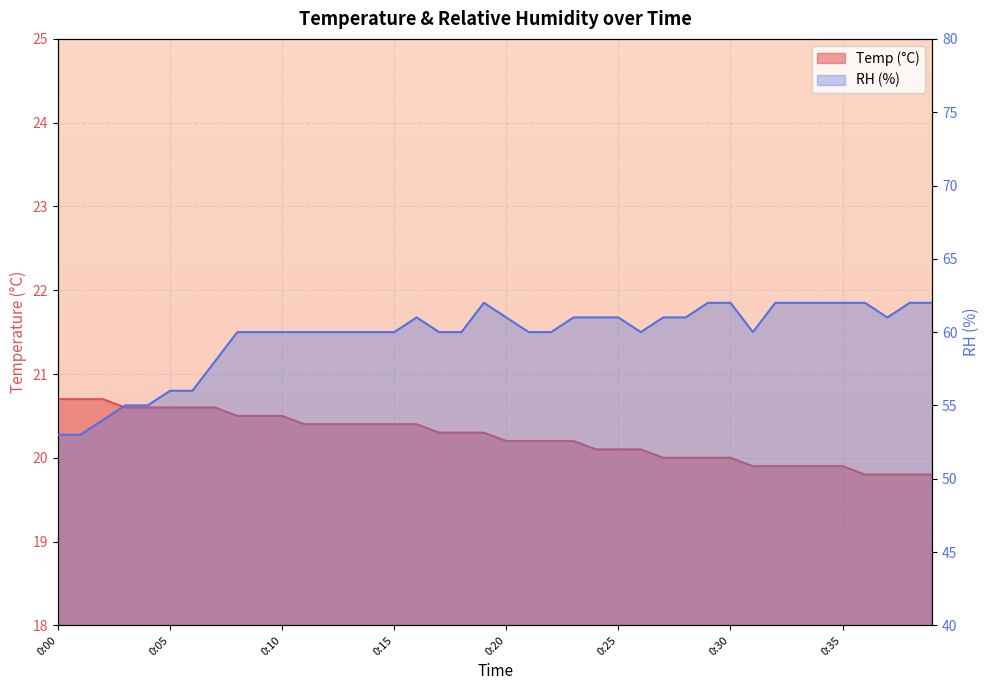

Reading left to right, extract all data points from this chart.

Temp (°C): 20.7	20.7	20.7	20.6	20.6	20.6	20.6	20.6	20.5	20.5	20.5	20.4	20.4	20.4	20.4	20.4	20.4	20.3	20.3	20.3	20.2	20.2	20.2	20.2	20.1	20.1	20.1	20.0	20.0	20.0	20.0	19.9	19.9	19.9	19.9	19.9	19.8	19.8	19.8	19.8
RH (%): 53.0	53.0	54.0	55.0	55.0	56.0	56.0	58.0	60.0	60.0	60.0	60.0	60.0	60.0	60.0	60.0	61.0	60.0	60.0	62.0	61.0	60.0	60.0	61.0	61.0	61.0	60.0	61.0	61.0	62.0	62.0	60.0	62.0	62.0	62.0	62.0	62.0	61.0	62.0	62.0